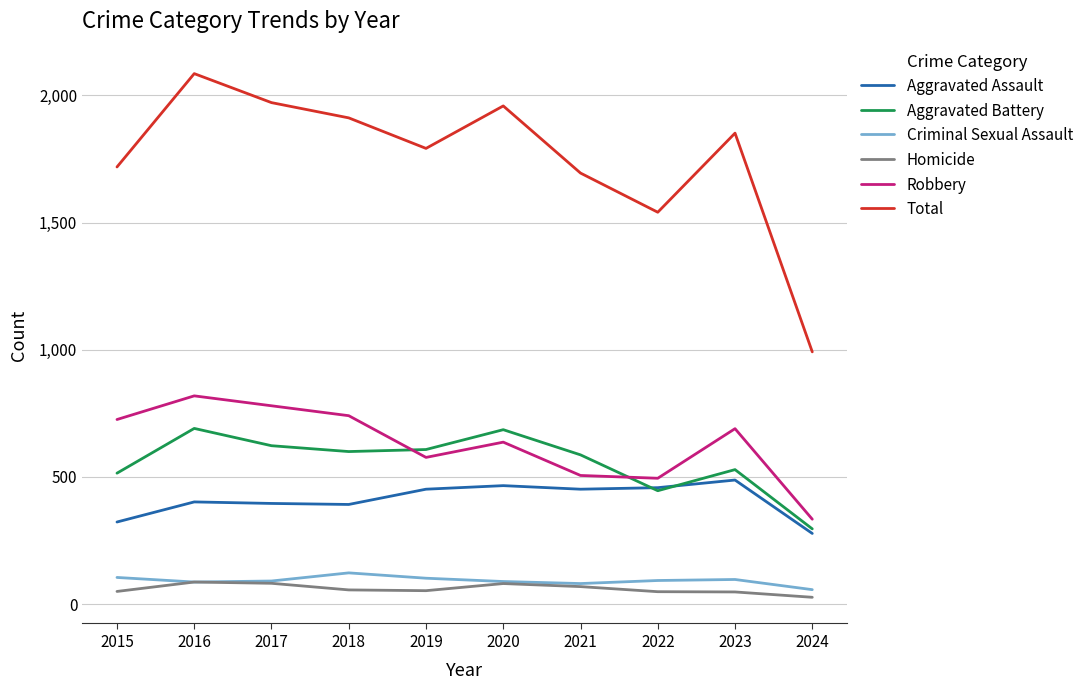

What is the spread (max minus min) of values at 2023?

1804